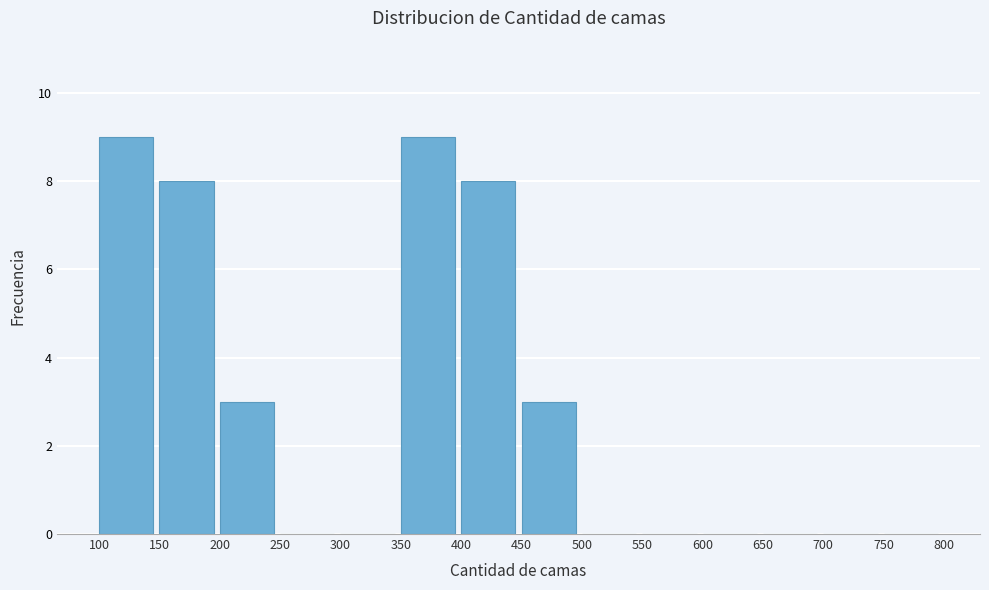

Reading left to right, list every bar in this chart as the range it spans on the x-axis followed by its height. The values are not printed on the chart, so give them approximately, as read against the axis.

100 to 150: 9
150 to 200: 8
200 to 250: 3
250 to 300: 0
300 to 350: 0
350 to 400: 9
400 to 450: 8
450 to 500: 3
500 to 550: 0
550 to 600: 0
600 to 650: 0
650 to 700: 0
700 to 750: 0
750 to 800: 0